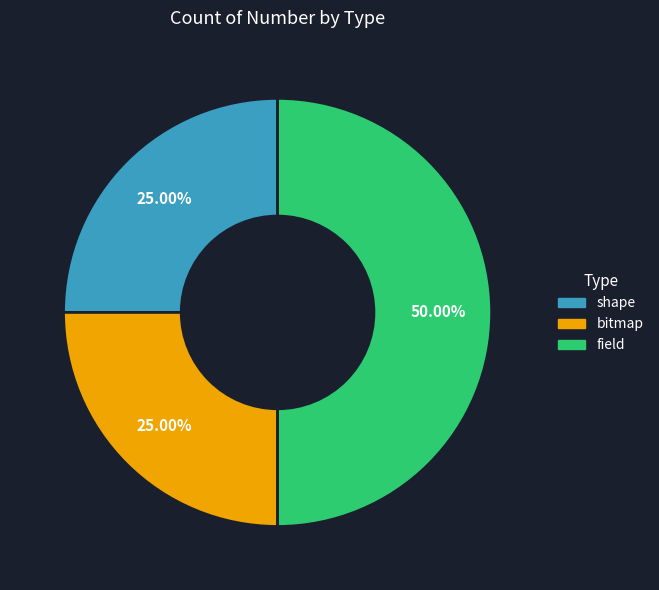

To the nearest percent, what is the difference between the largest and smallest slice percentages?

25%